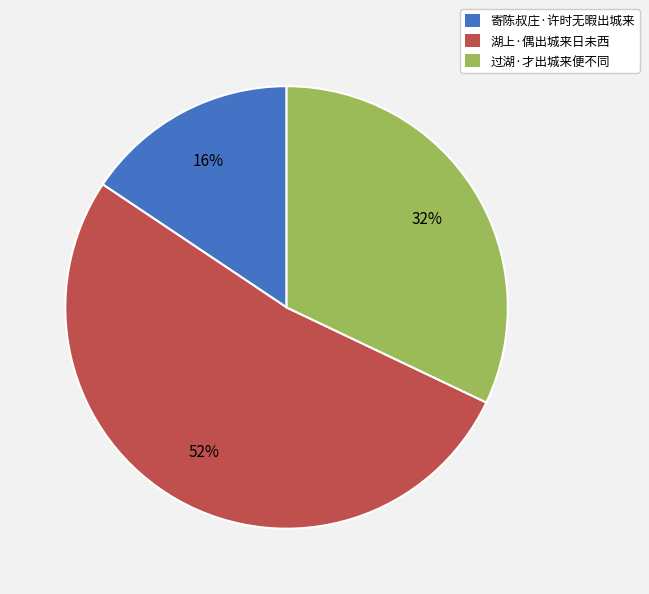

How many segments does this pie chart have?

3